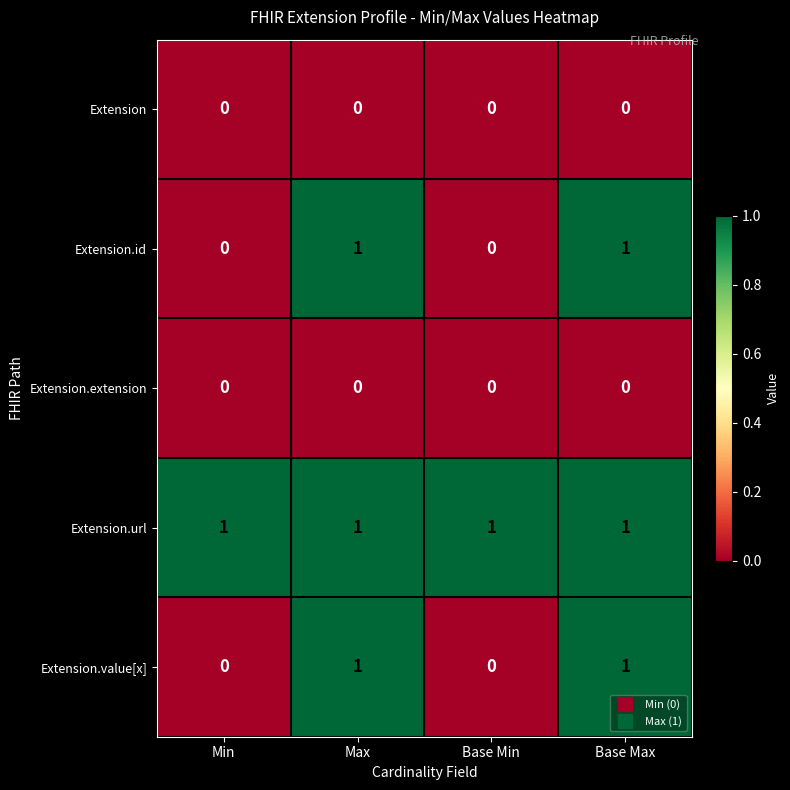

What is the total value across all series at Max?

3